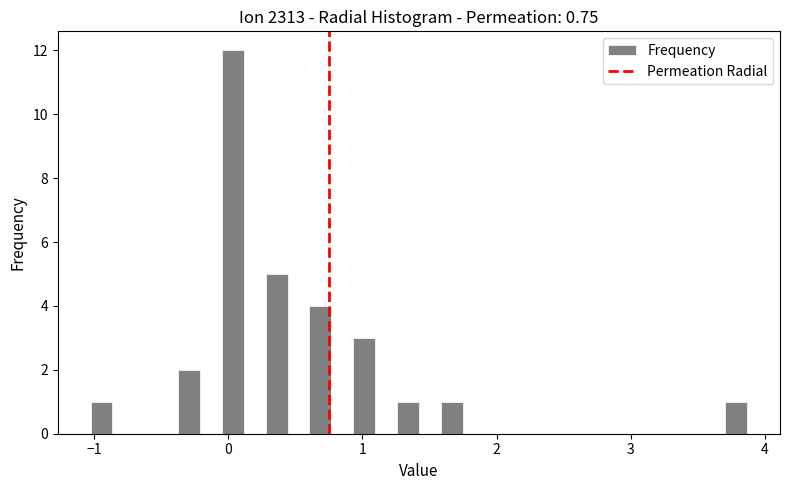

Read against the x-axis, roughly where is the centre of the tallest bar?

0.0